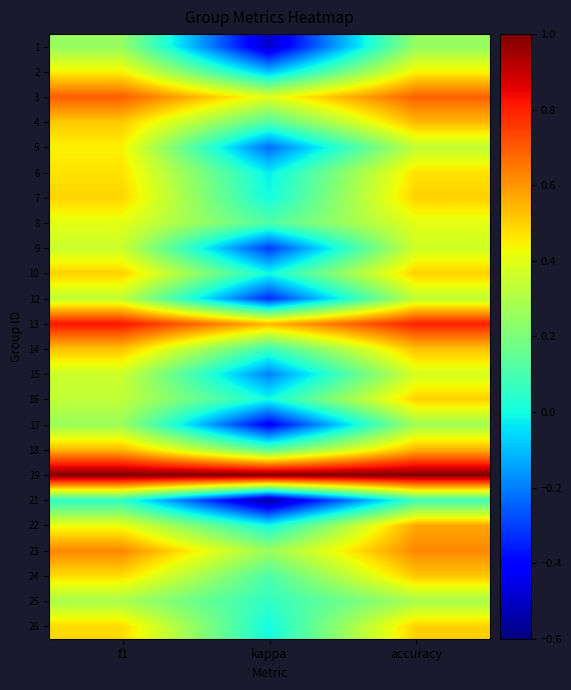

Between kappa and accuracy, which is larger?

accuracy